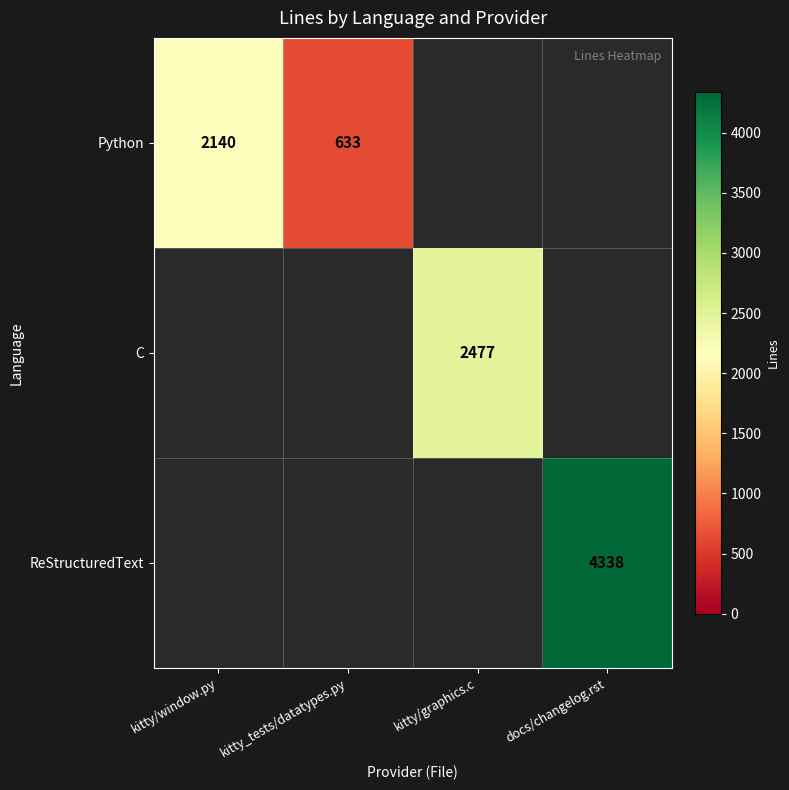

The Python series shows 633 at kitty_tests/datatypes.py. True or false?

True